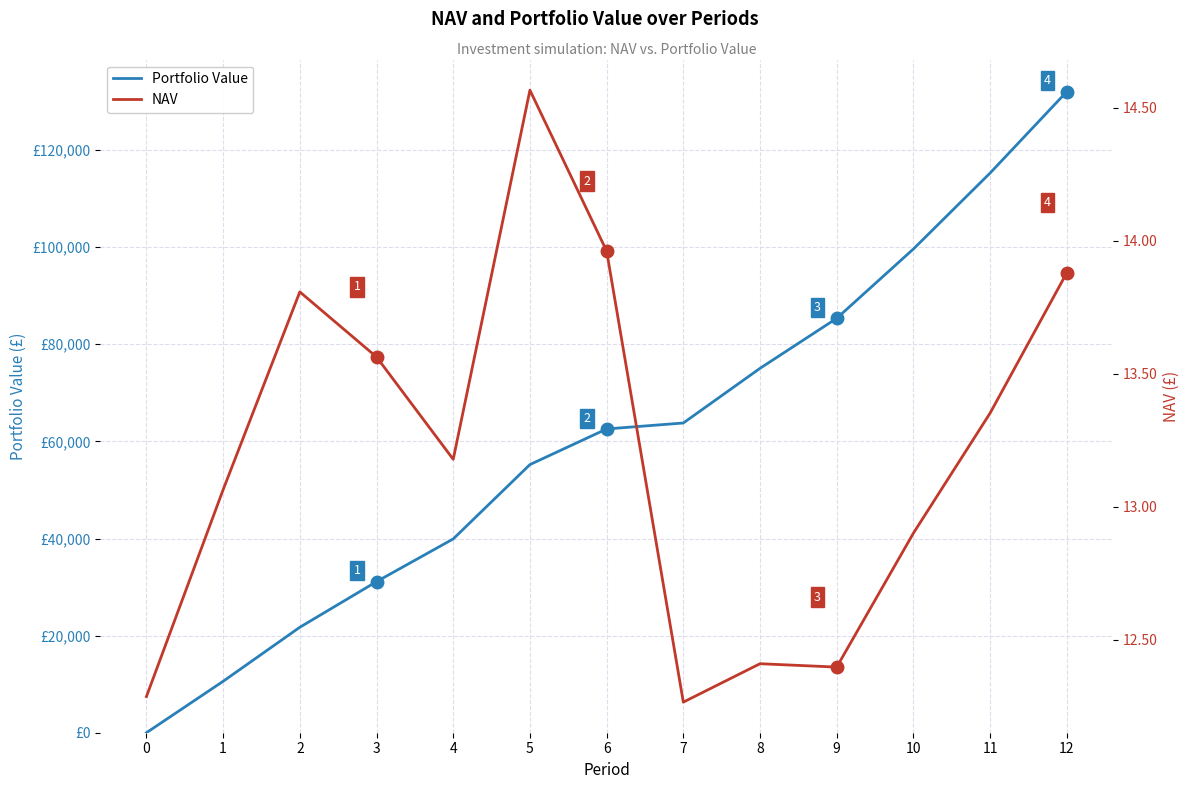

How many lines are shown in the chart?

2